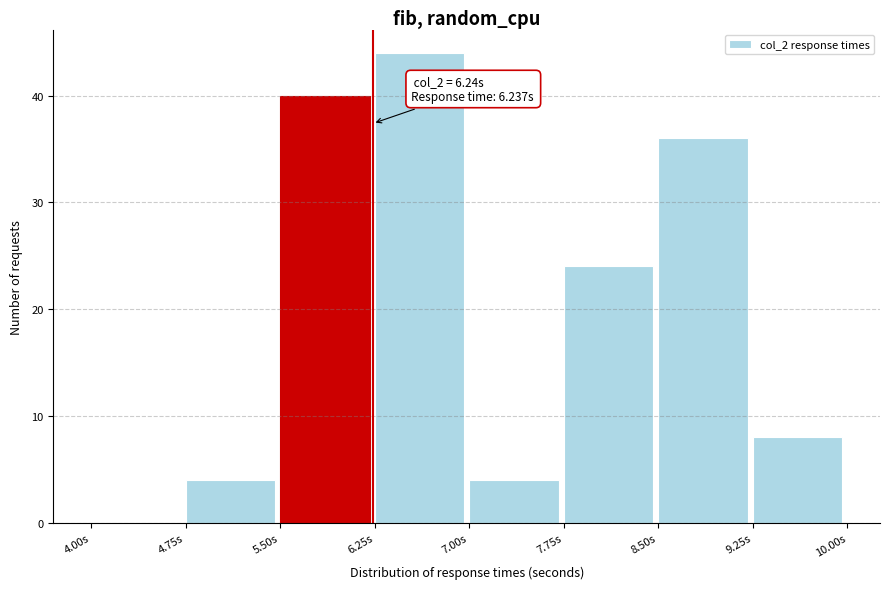

Over which range of the x-axis is the bar tallest?

6.25 to 7.00